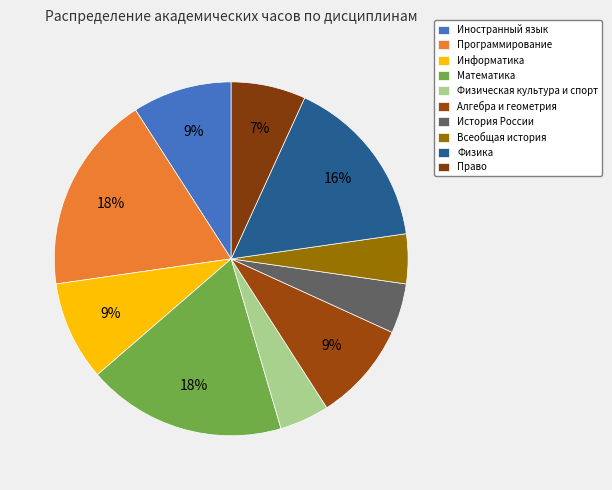

To the nearest percent, what is the combined percentage of Физика and Право?

23%